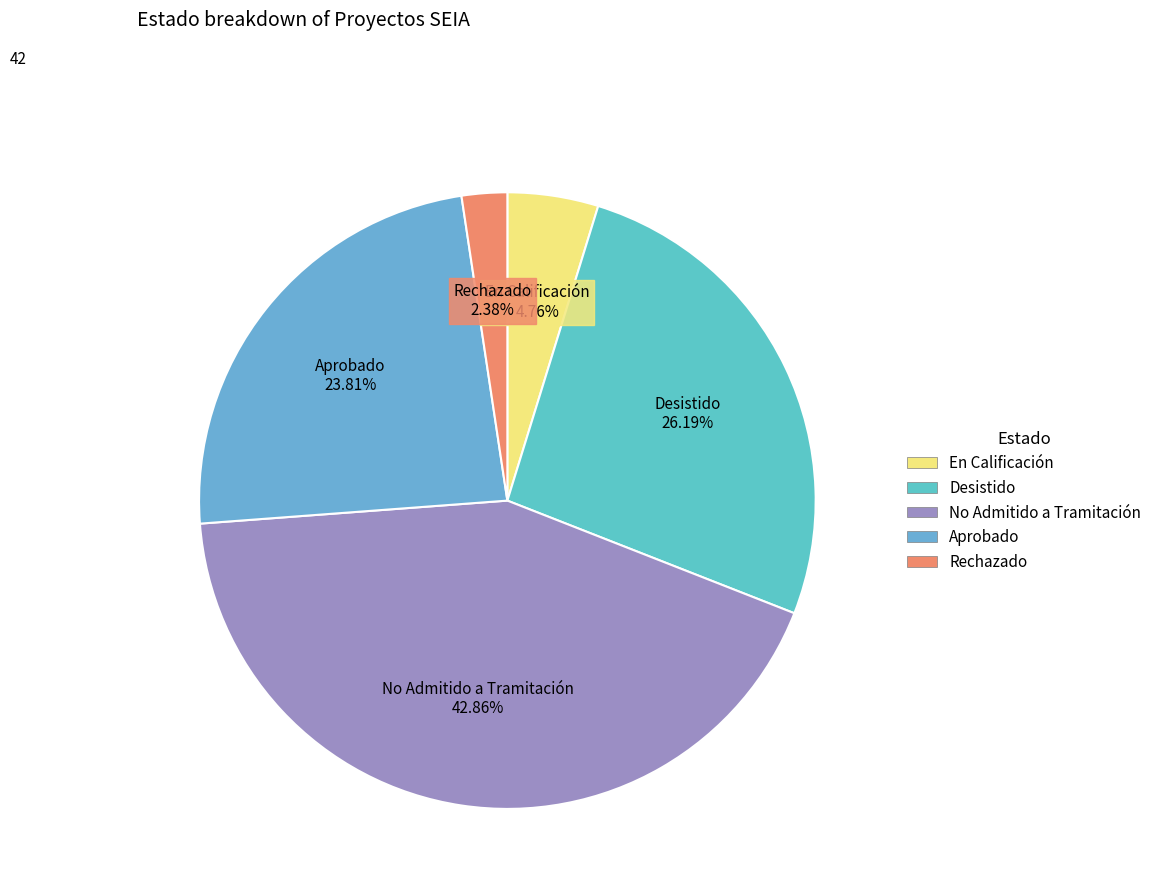

Which has a higher value, Desistido or En Calificación?

Desistido